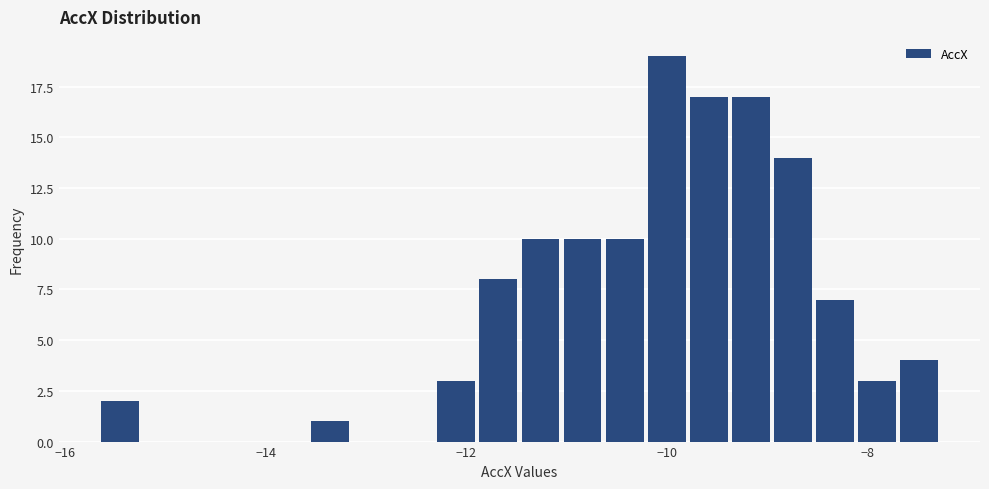

Around what value on the x-axis is the tallest bar? Give the approximate position of its centre, as read against the axis.

-10.0